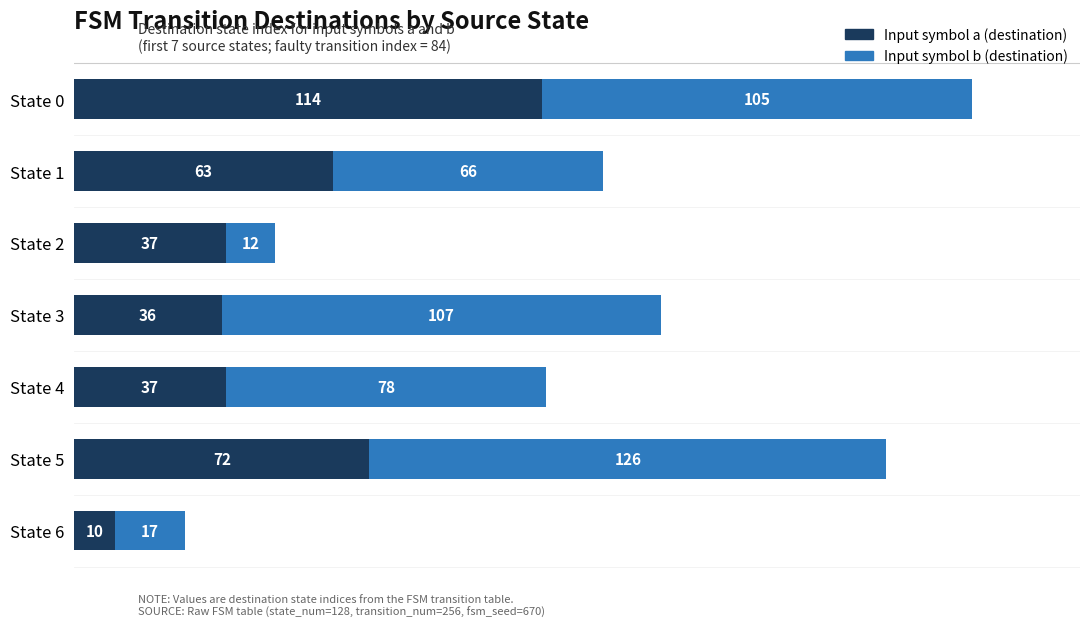

What is the lowest value of the Input symbol a (destination) series?

10